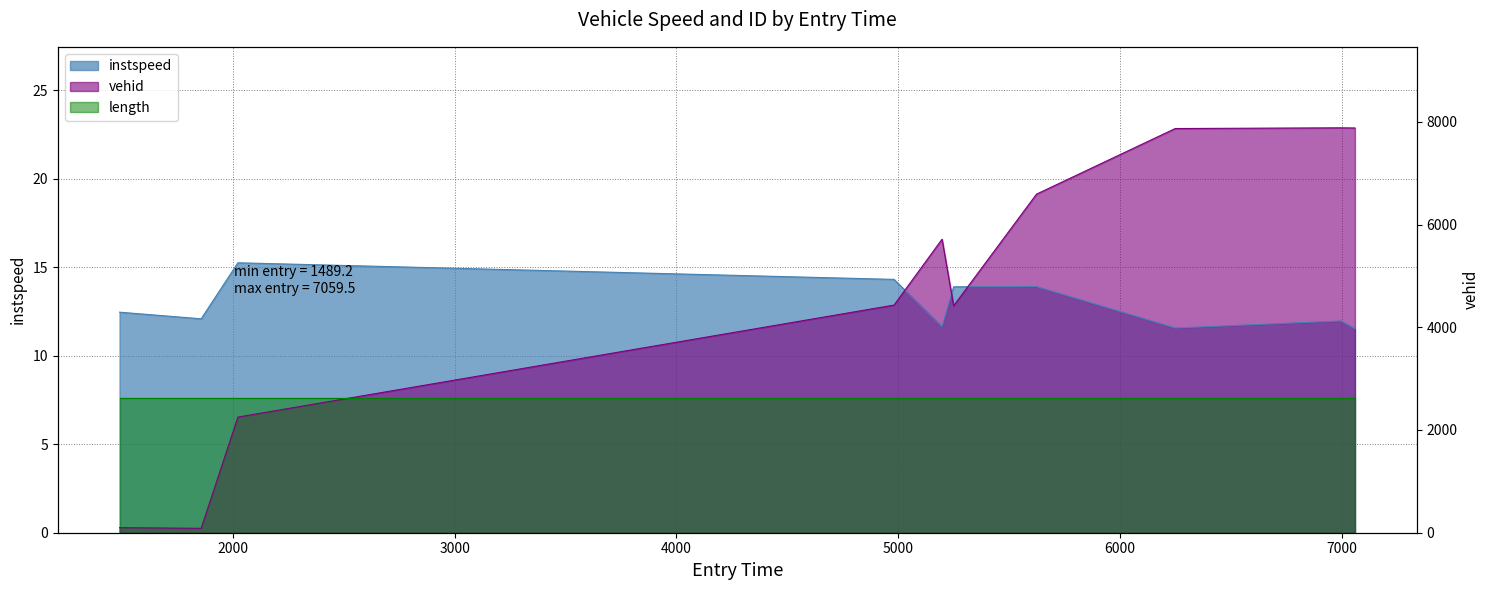

What is the sum of all vehid_scaled values?

137.0